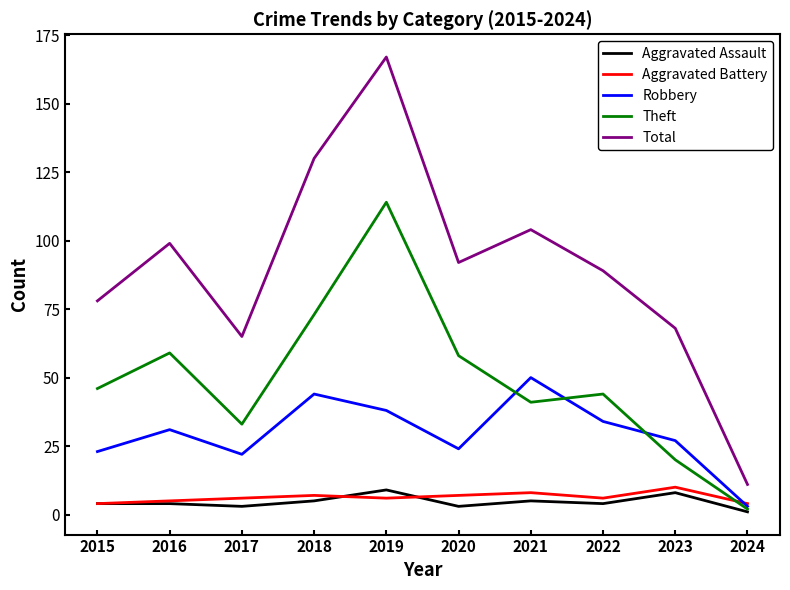

At which category is the sum across all series the highest?

2019